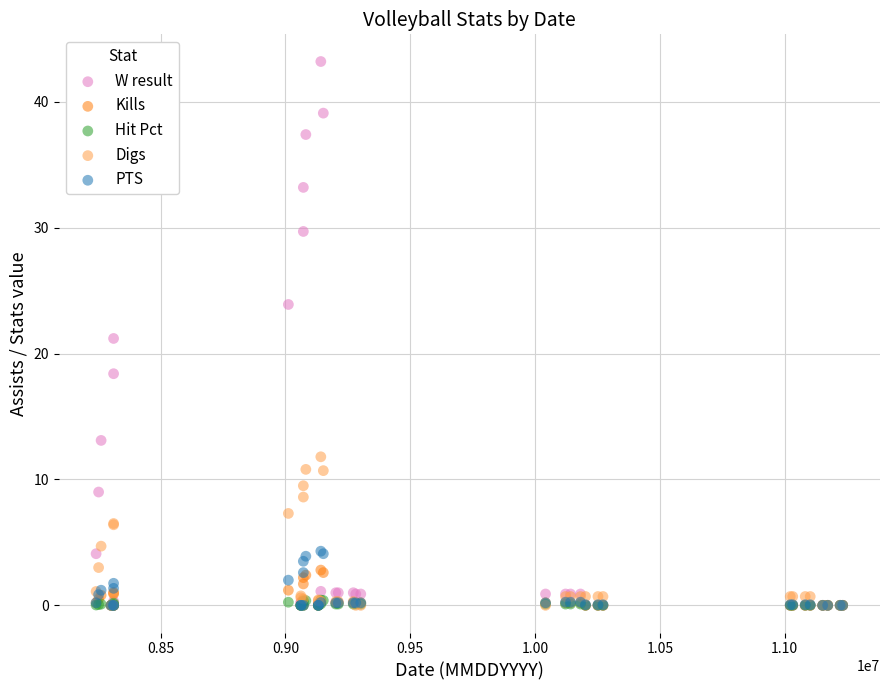

What are all the series names shown in the legend?

W result, Kills, Hit Pct, Digs, PTS